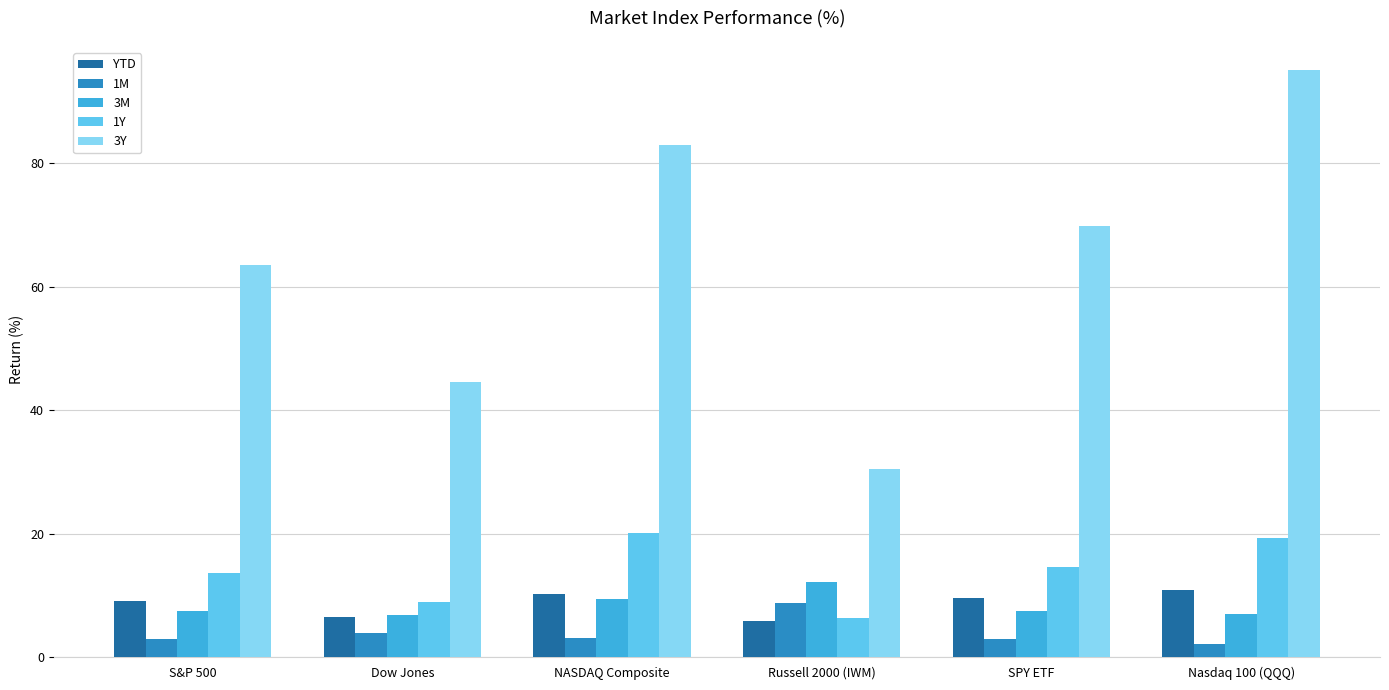

Rank the series by their maximum value, from highest to lowest.

3Y, 1Y, 3M, YTD, 1M